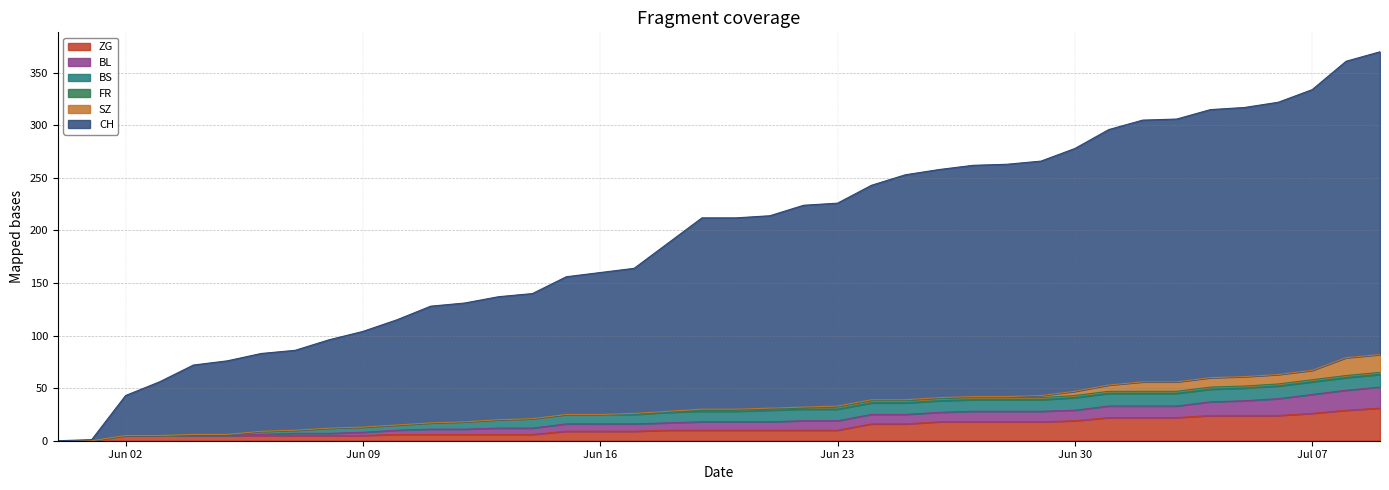

What is the highest value of the ZG series?

31